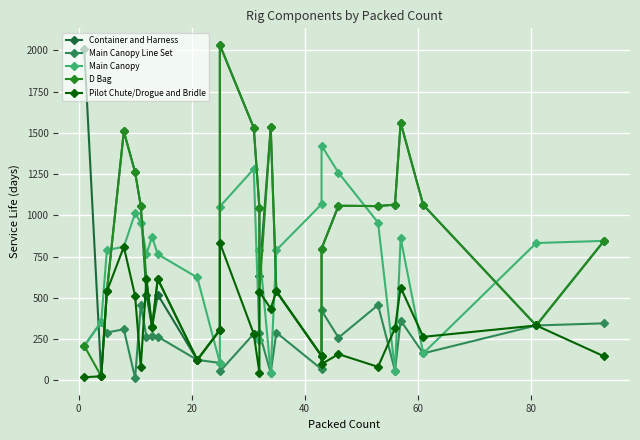

The Main Canopy series shows 468 at 11. True or false?

False